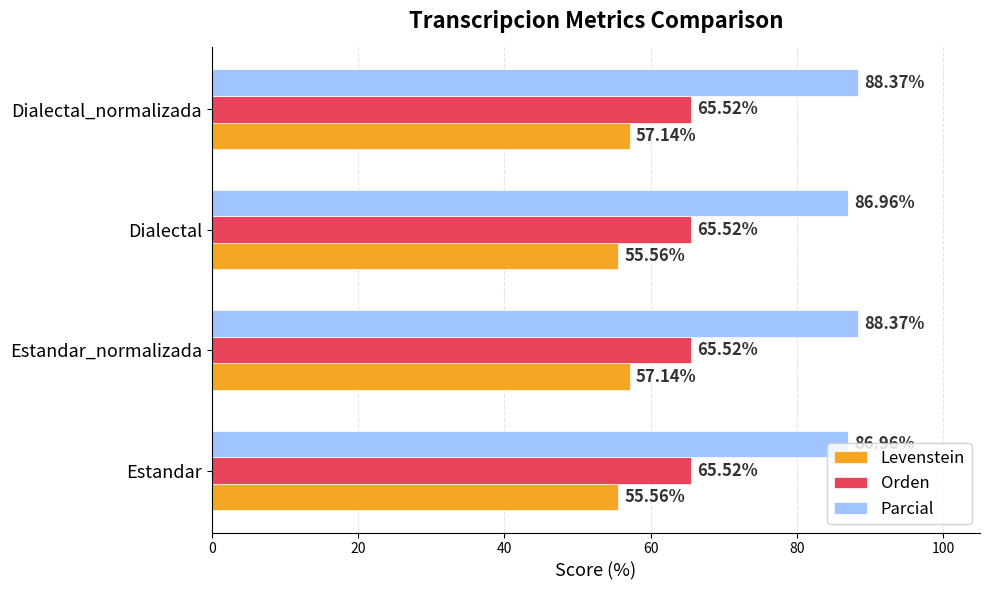

What is the average value of the Parcial series?

87.7